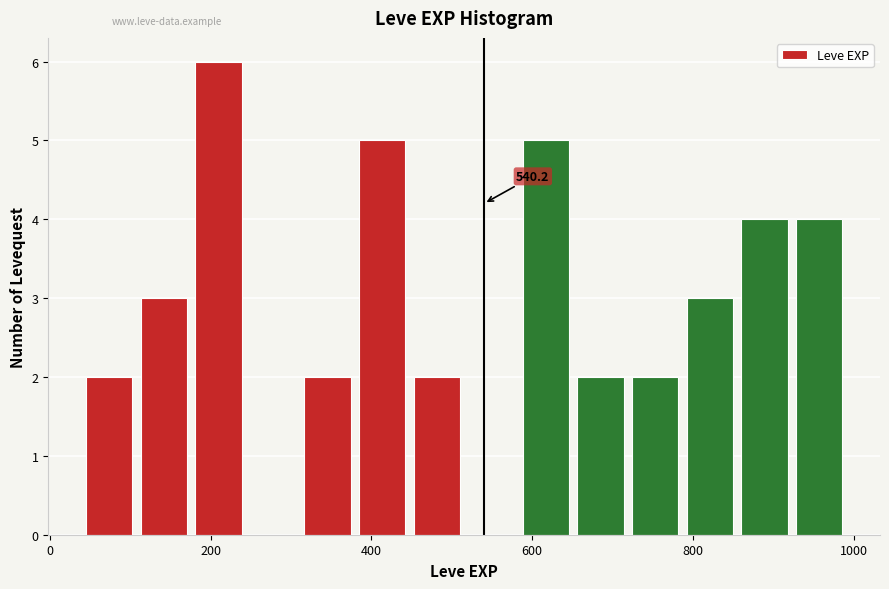

Around what value on the x-axis is the tallest bar? Give the approximate position of its centre, as read against the axis.

200